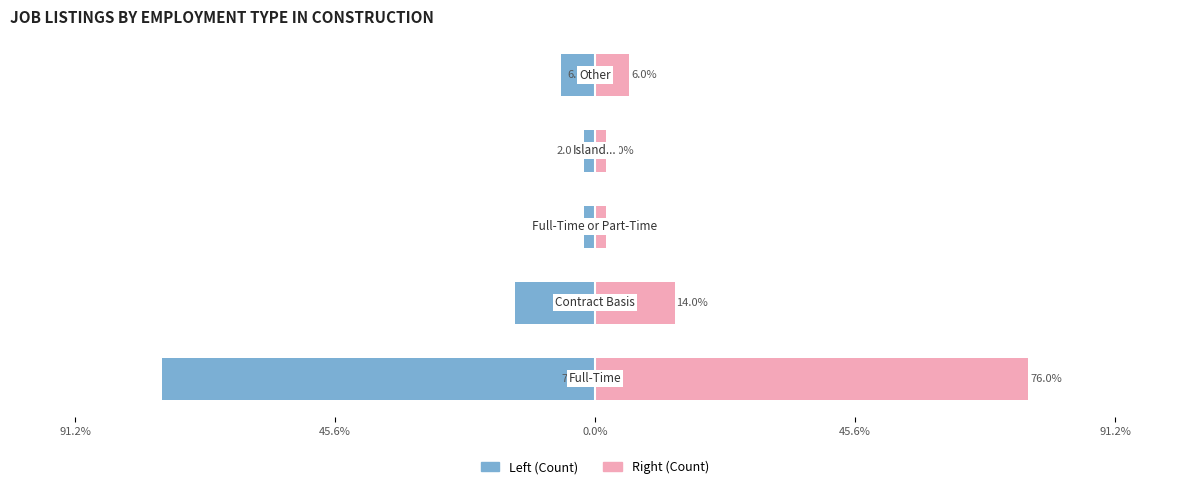

Rank the series at 91.2% from lowest to highest value.

Count (Left), Count (Right)